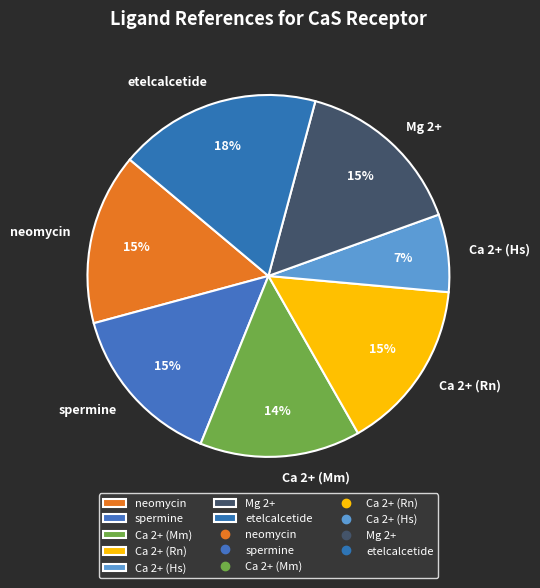

Is the sum of Ca 2+ (Mm) and neomycin greater than half?

No